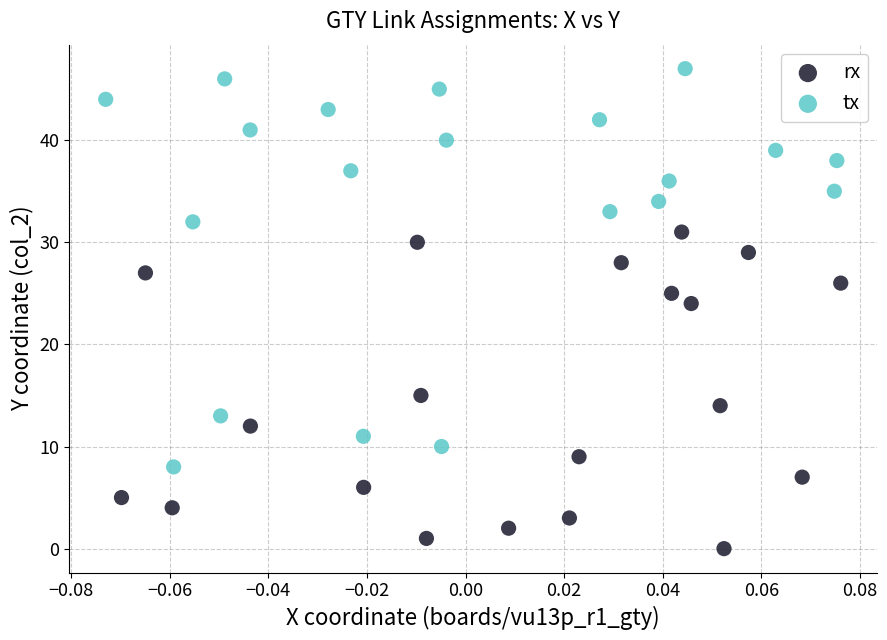

Which series has the largest Y range (max minus min)?

tx